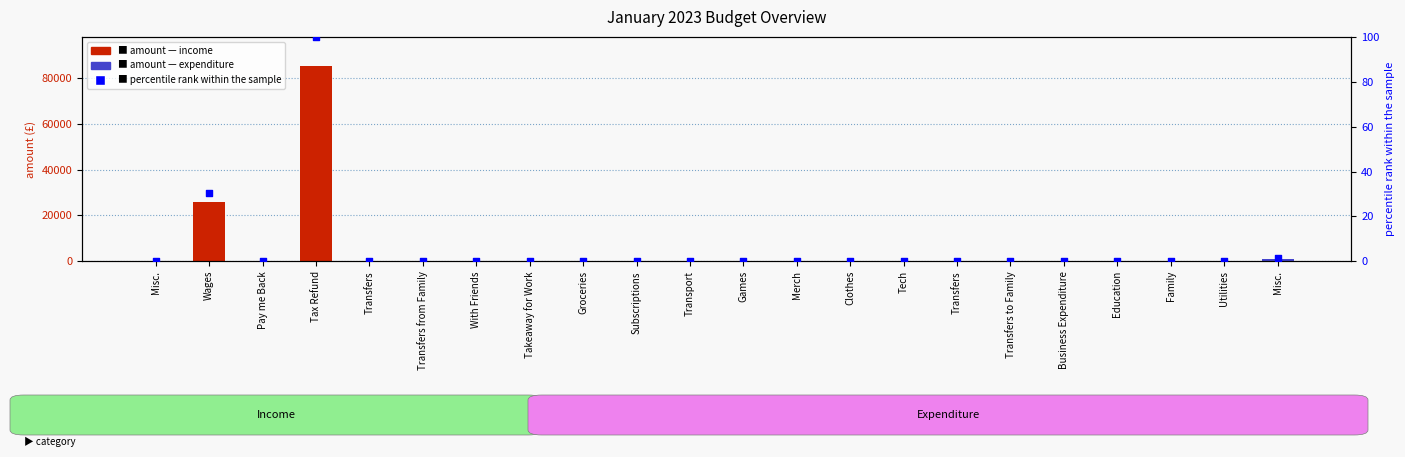

What is the total value across all series at Misc.?

0.6